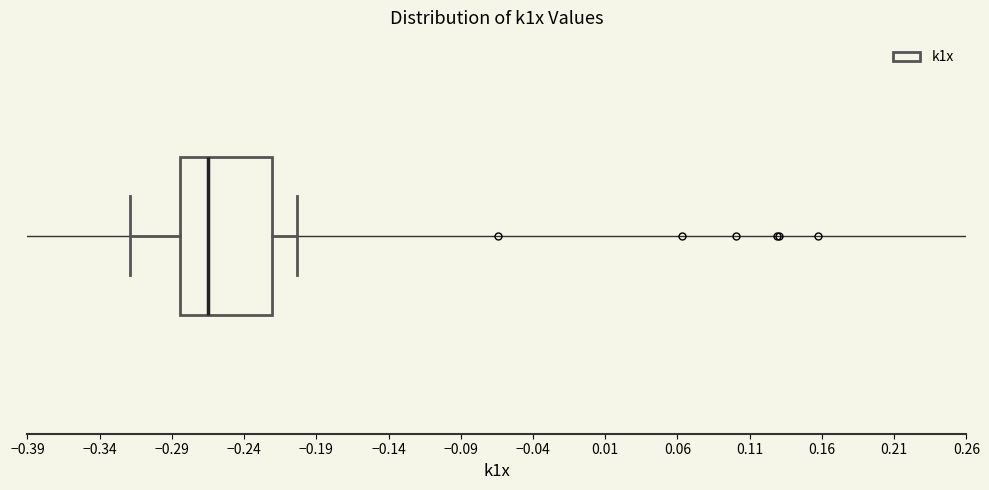

Read this box plot against the x-axis: the position of the median line, the range covered by the box, and the ends of both whiskers. The values are not printed on the chart, so give them approximately, as read against the axis.

median -0.265, box -0.285 to -0.220, whiskers -0.320 to -0.205